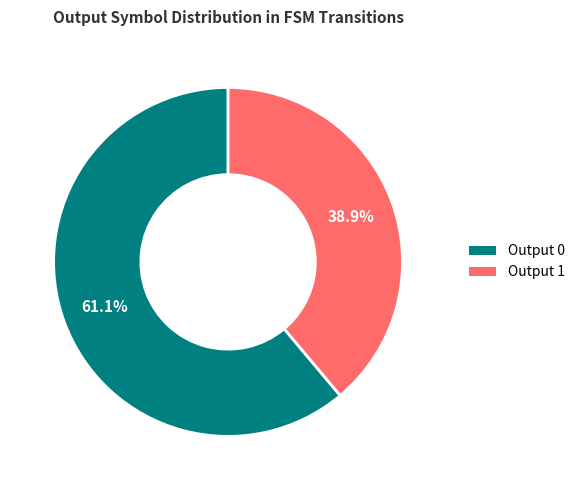

Does Output 1 represent more than half of the total?

No